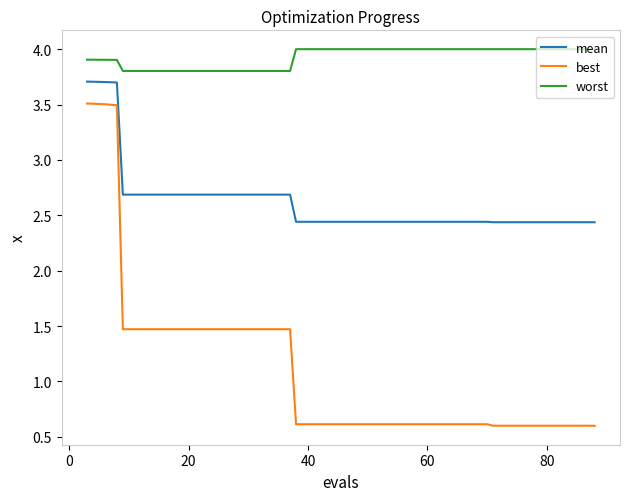

Which series has the largest total across all categories?

worst